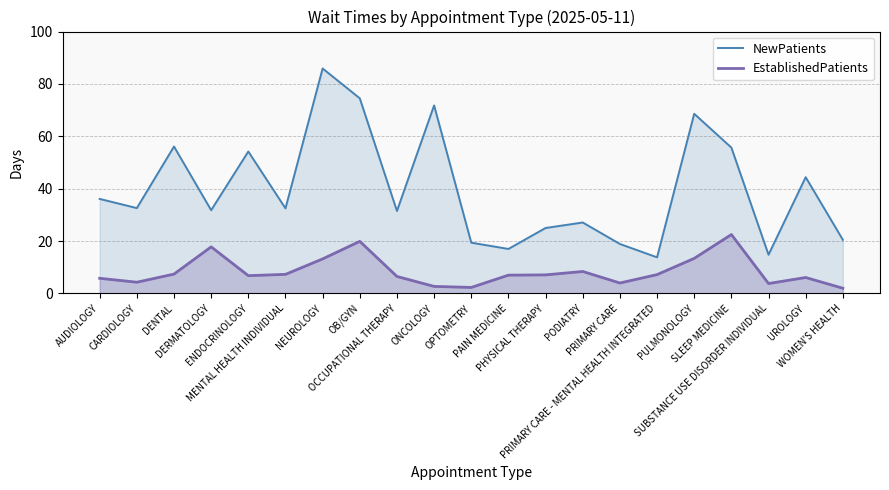

At which label does NewPatients first exceed 32?

AUDIOLOGY